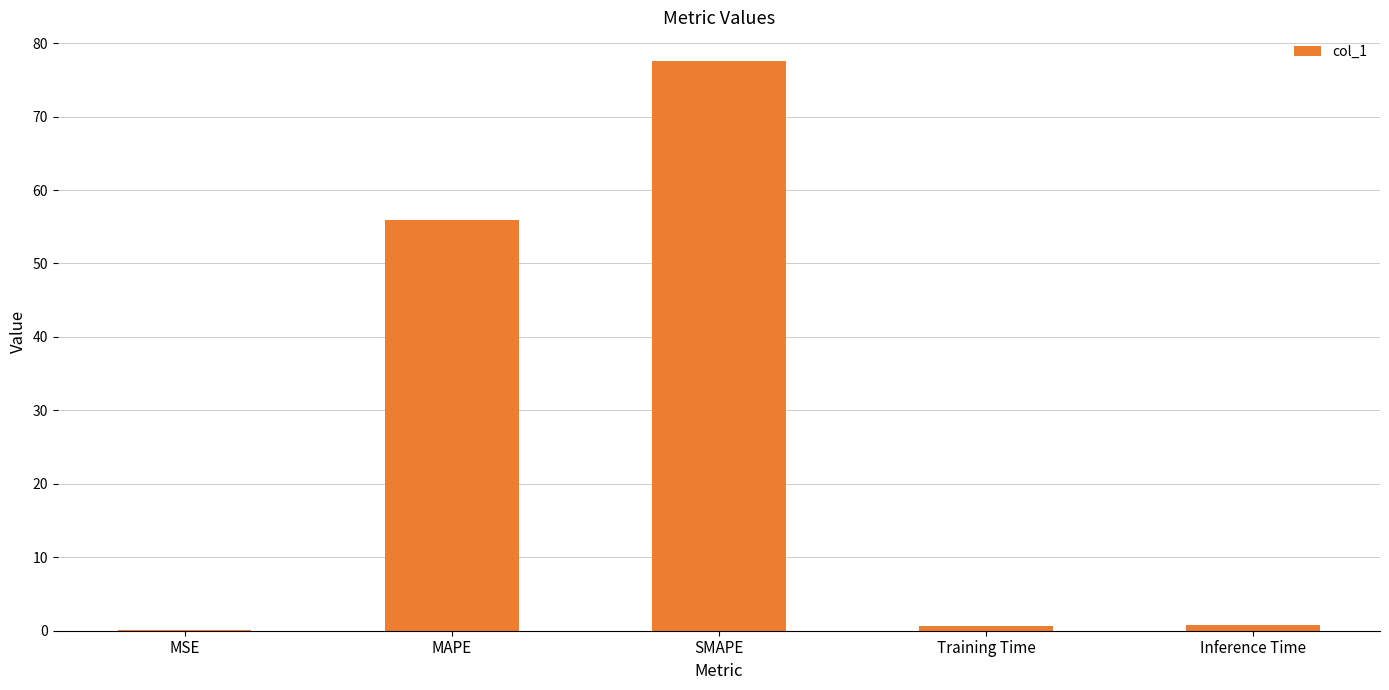

At which label is the value closest to 38?

MAPE